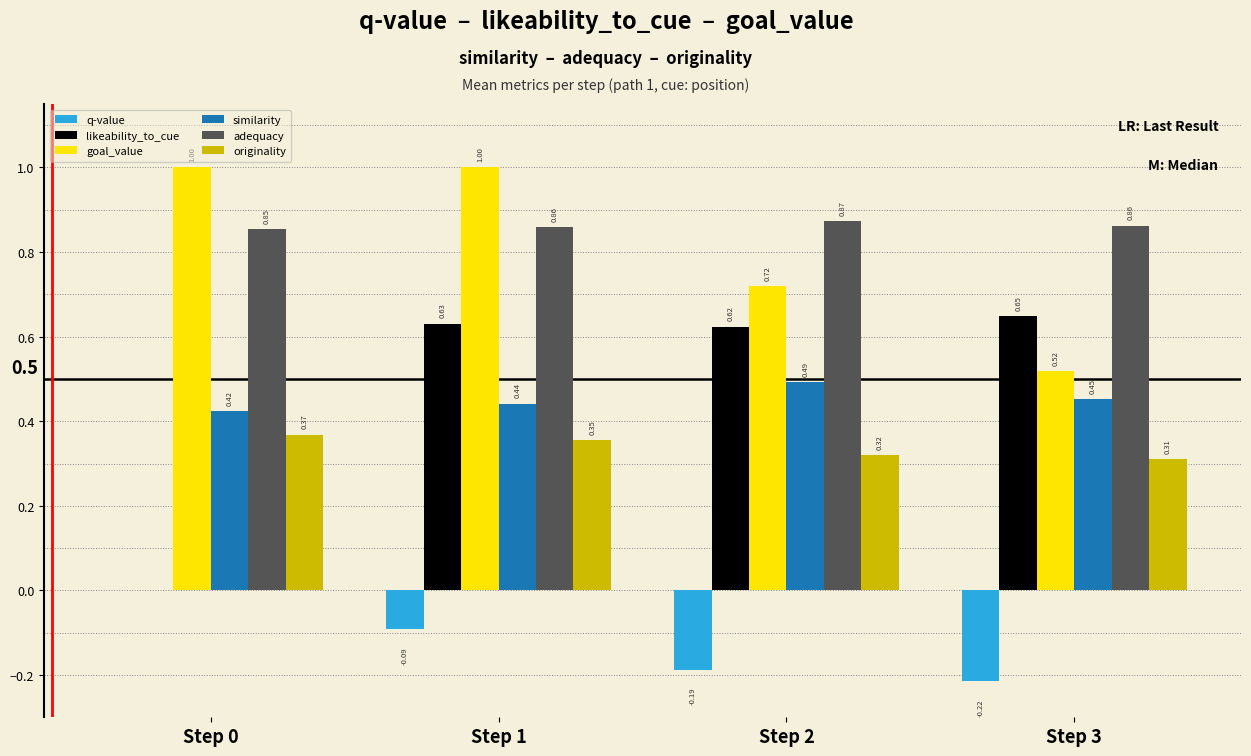

What is the sum of all goal_value values?

3.2